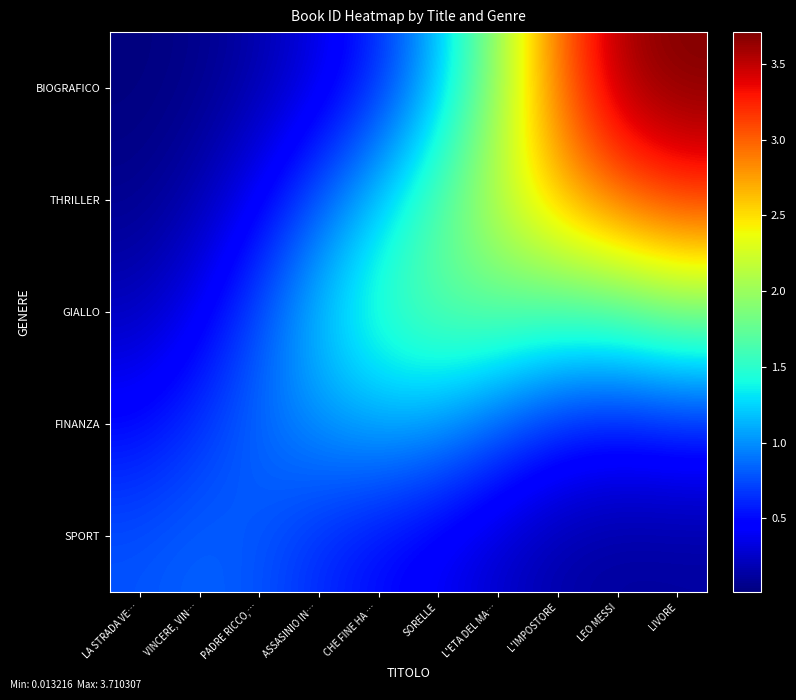

Rank the series by their maximum value, from highest to lowest.

BIOGRAFICO, THRILLER, GIALLO, FINANZA, SPORT